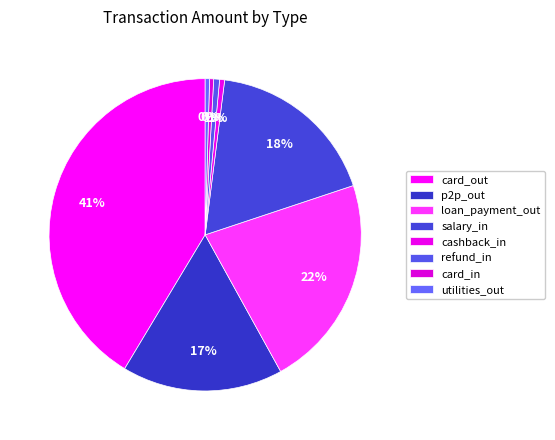

Is there a majority slice in this chart?

No